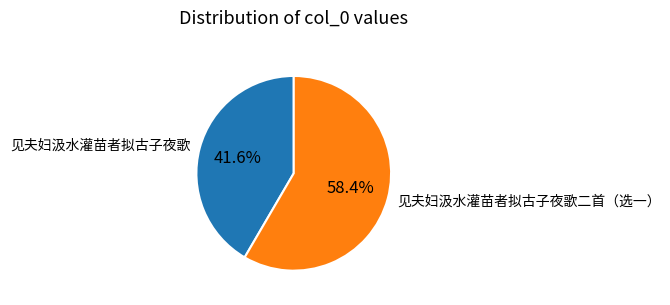

Count the number of slices in the pie.

2